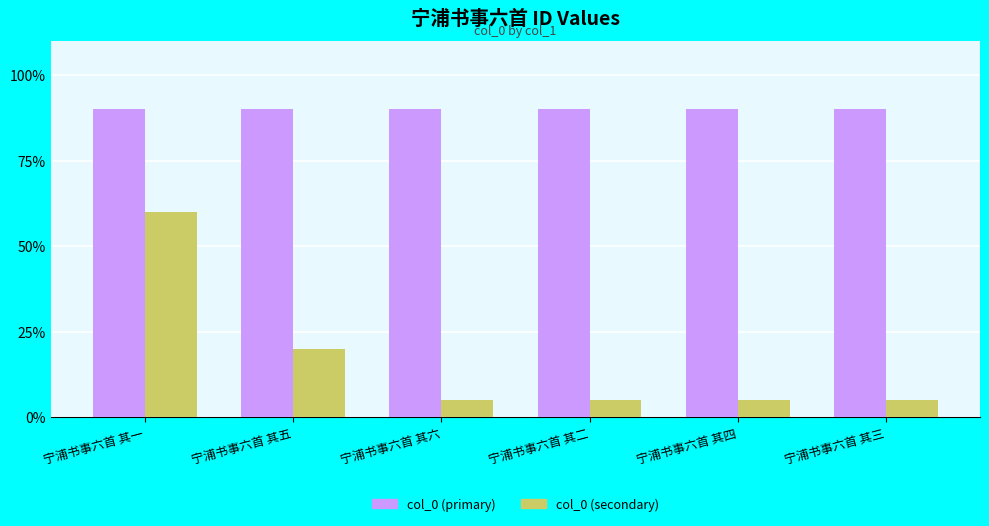

Is it true that col_0 (secondary) equals 5.0 at 宁浦书事六首 其六?

True